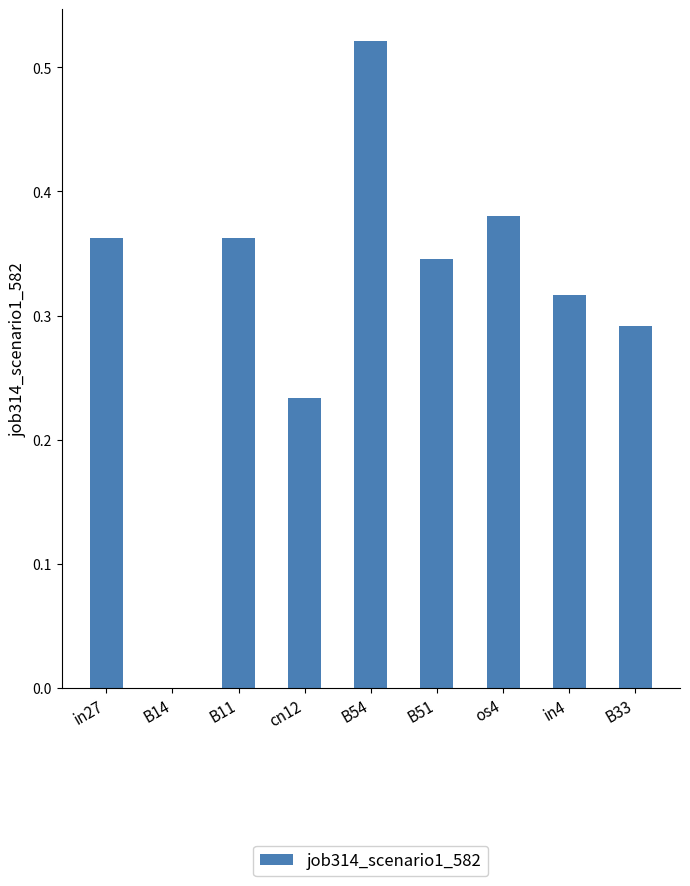

What is the sum of all values?

2.8